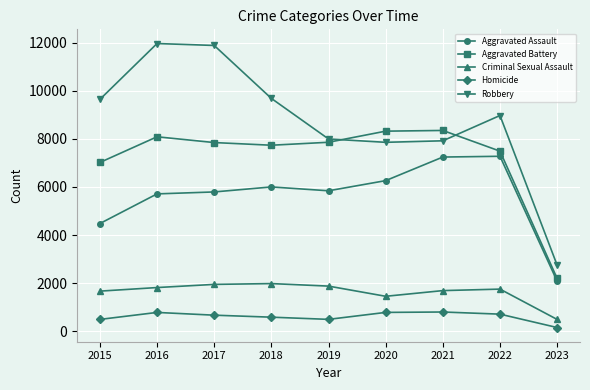

At which label does Aggravated Assault reach its minimum?

2023